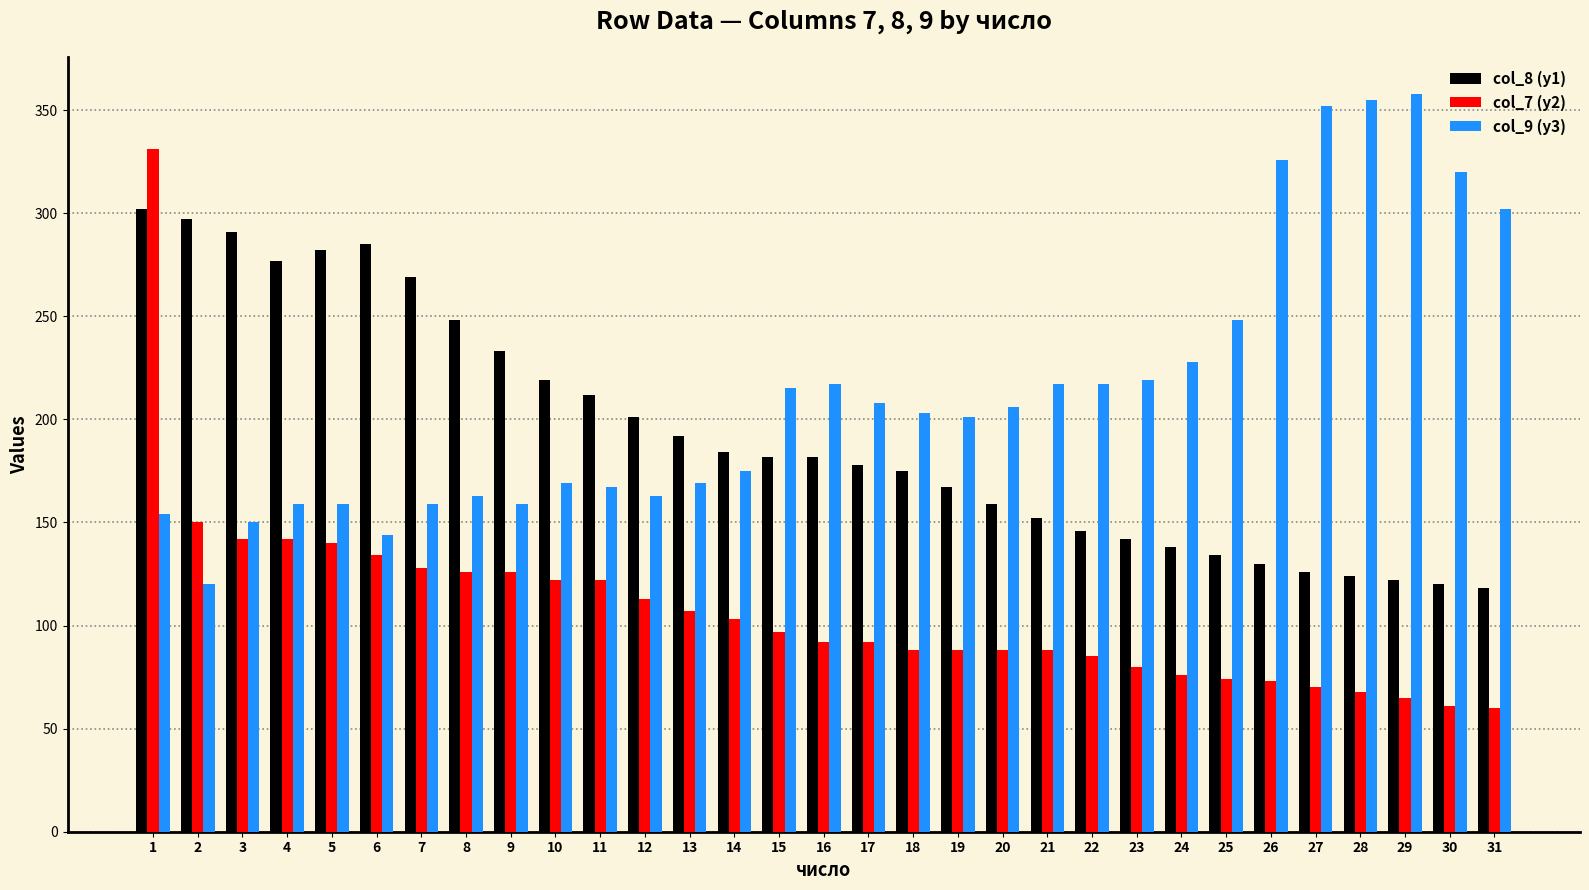

Is the value of col_8 (y1) at 13 greater than the value of col_7 (y2) at 18?

Yes